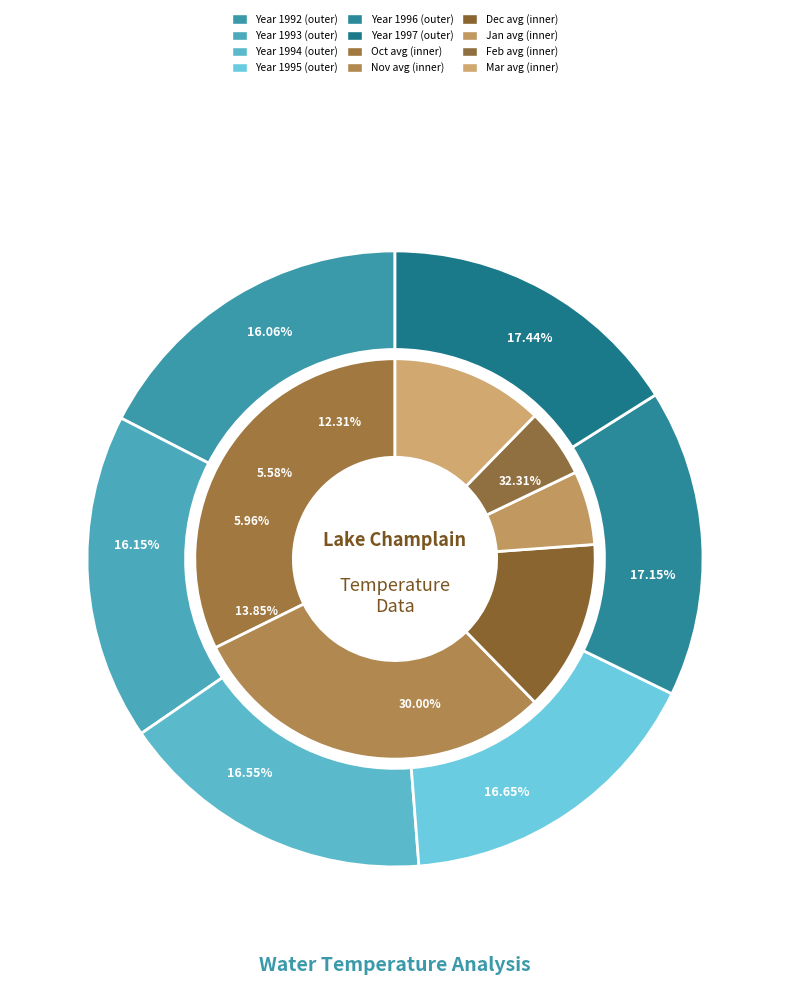

Which series has the largest range (max minus min)?

month_values